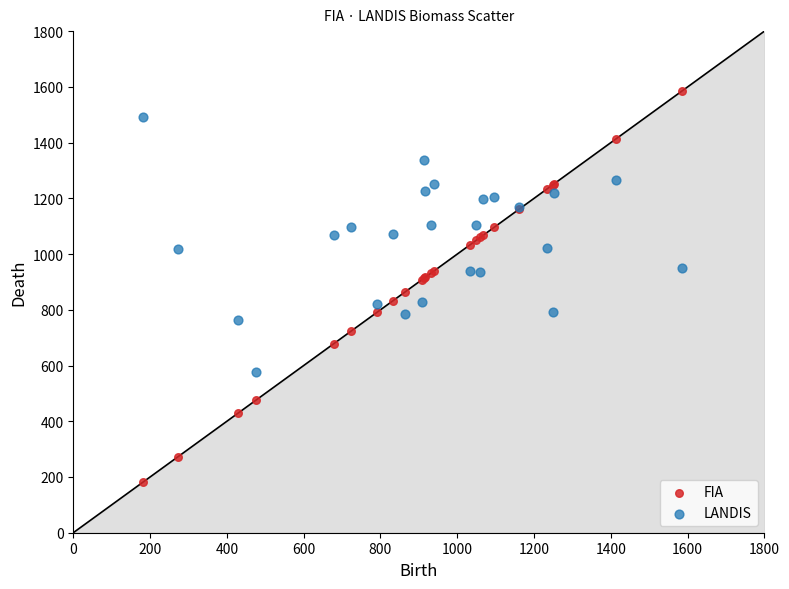

Which series reaches the minimum Y coordinate?

FIA